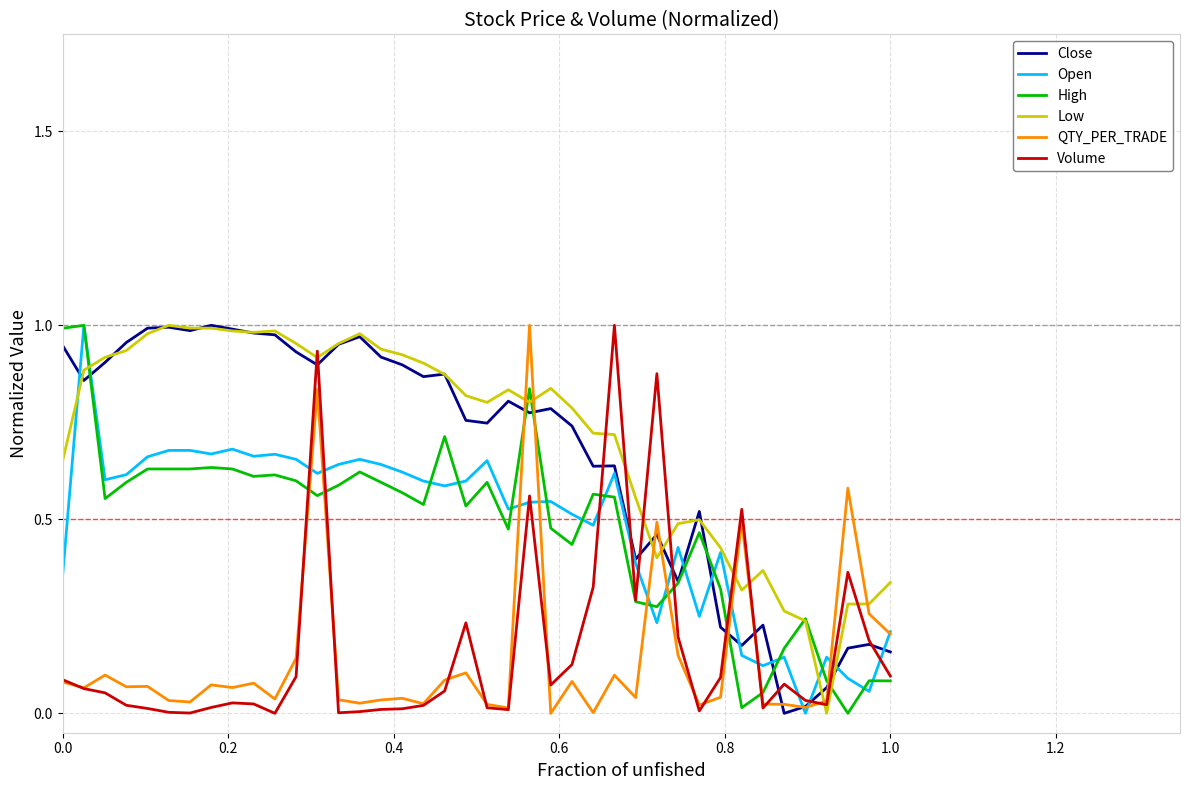

True or false: QTY_PER_TRADE has more than 0 points higher than both neighbors.

True